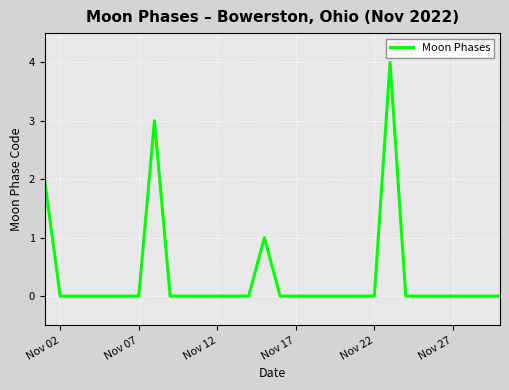

What is the difference between the maximum and minimum values?

4